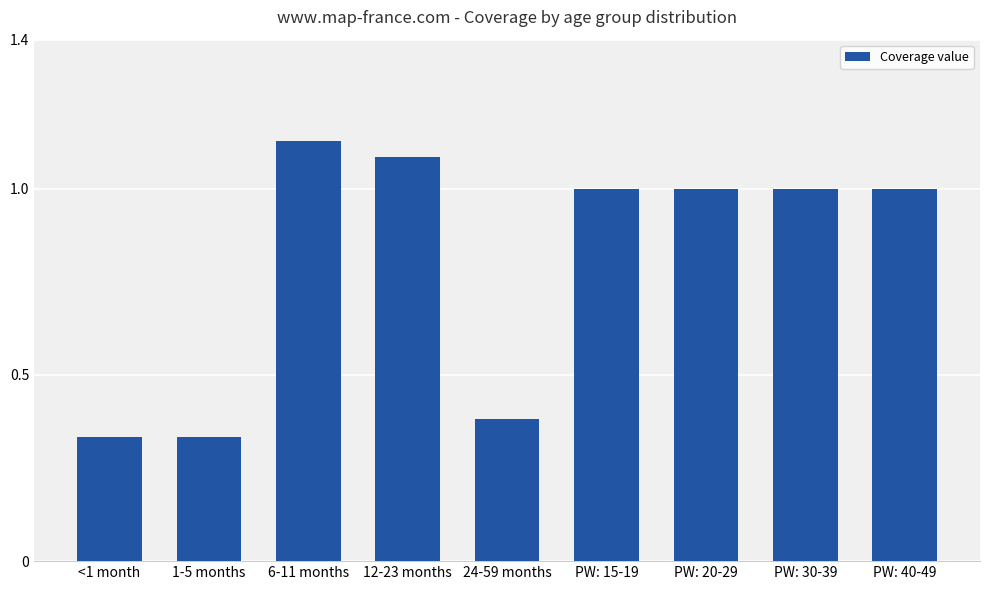

Count the number of categories in the chart.

9